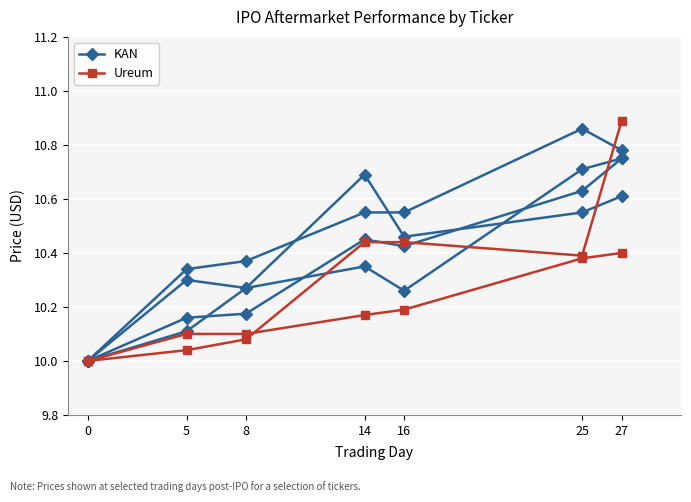

Reading left to right, extract all data points from this chart.

KAN: 0=10.0	5=10.2	8=10.2	14=10.4	16=10.4	25=10.6	27=10.8
Ureum: 0=10.0	5=10.0	8=10.1	14=10.4	16=10.4	25=10.4	27=10.9